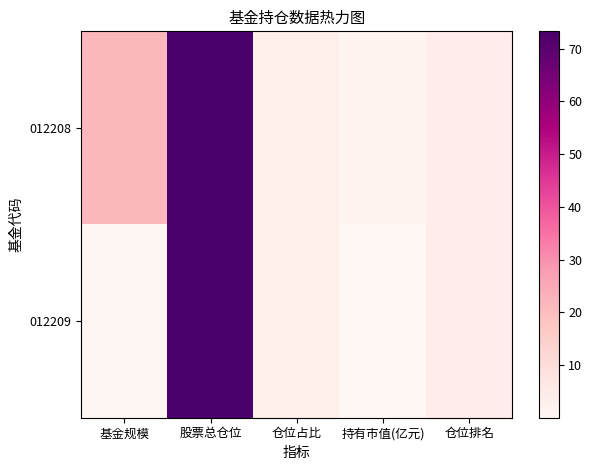

Between 股票总仓位 and 仓位占比, which series saw the biggest shift?

012208